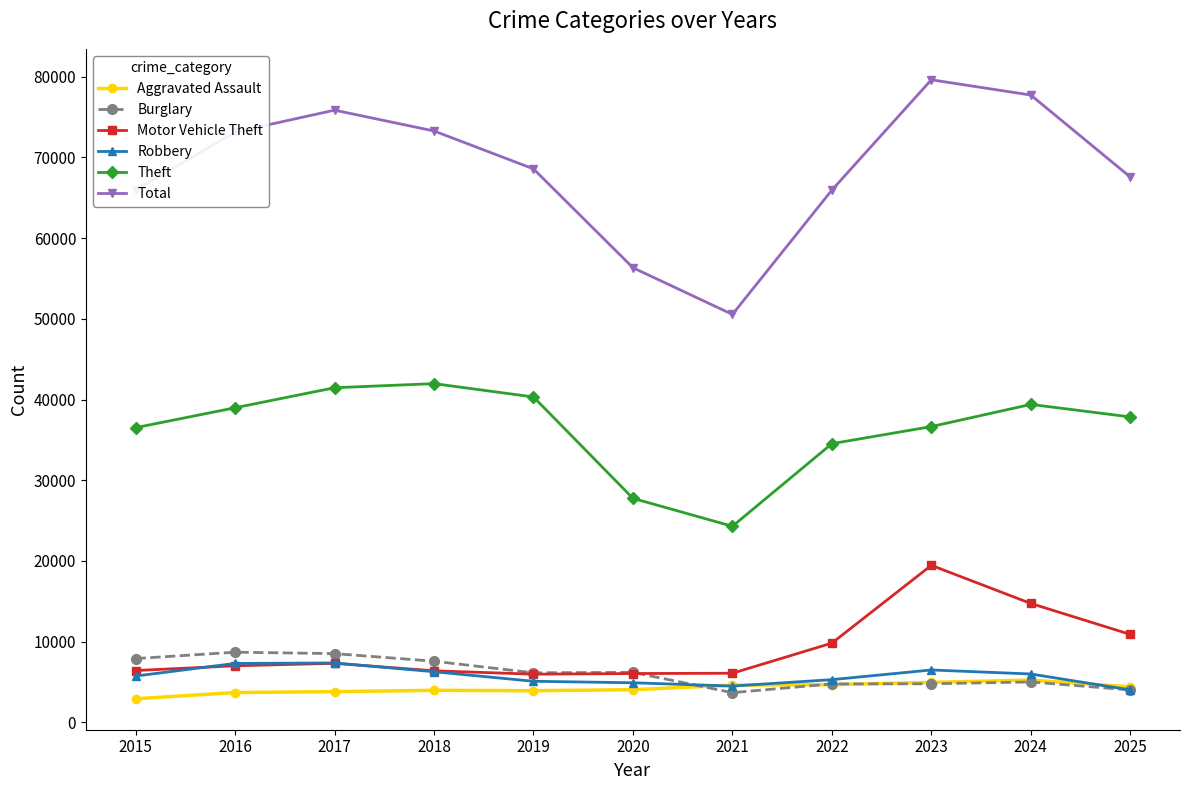

Read the Theft value at 2020.

27759